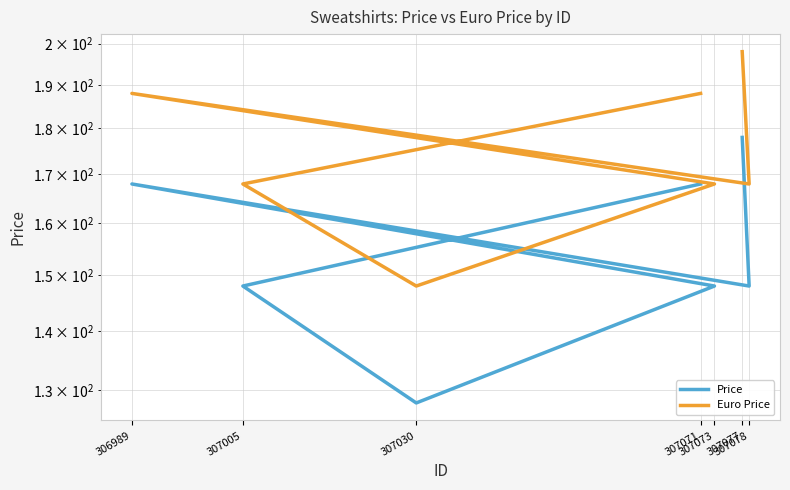

Reading left to right, list all the values displayed in this chart.

Price: 307077=178	307078=148	306989=168	307073=148	307030=128	307005=148	307071=168
Euro Price: 307077=198	307078=168	306989=188	307073=168	307030=148	307005=168	307071=188